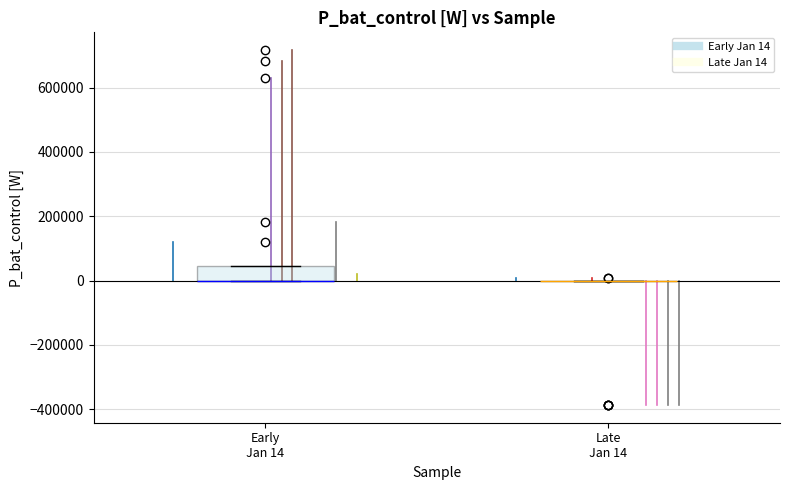

Reading left to right, transcribe this box plot: for each box, give where its median line is, the range the box spans, and where its two whiskers end, as read against the y-axis. The values are not printed on the chart, so give them approximately, as read against the axis.

Early Jan 14: median 0 (drawn on the box's lower edge), box 0 to 40000, whiskers 0 to 40000
Late Jan 14: box collapsed to a line at 0, whiskers 0 to 0